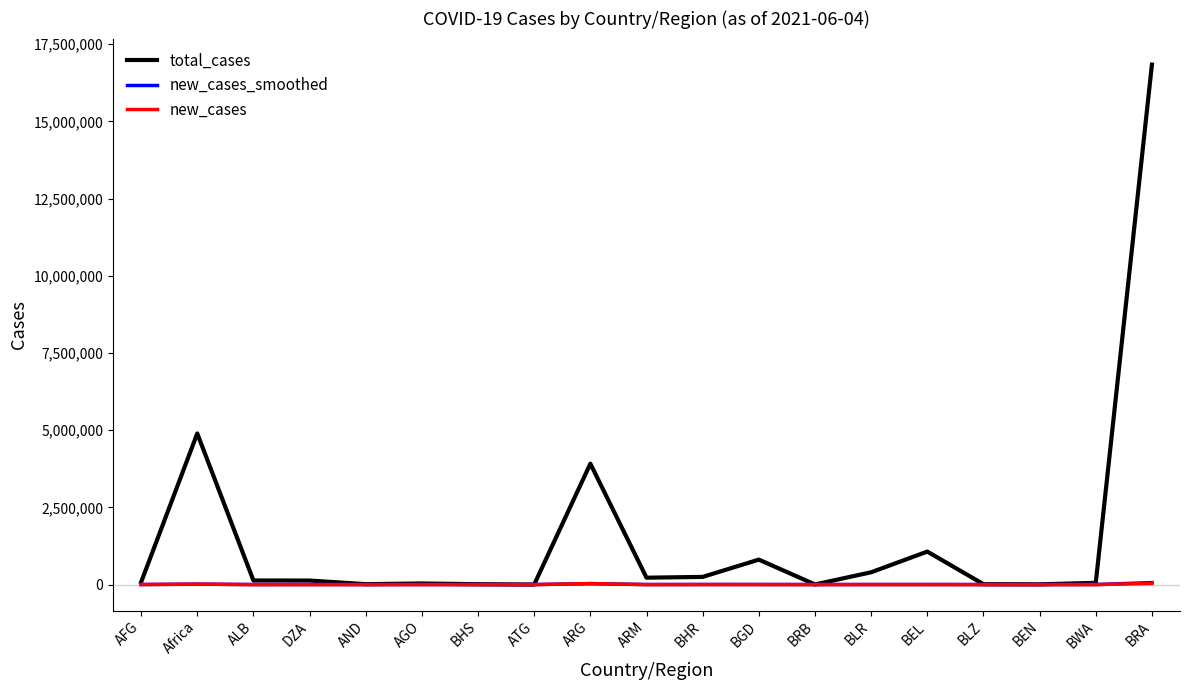

Where does the total_cases series first go above 130361?

Africa